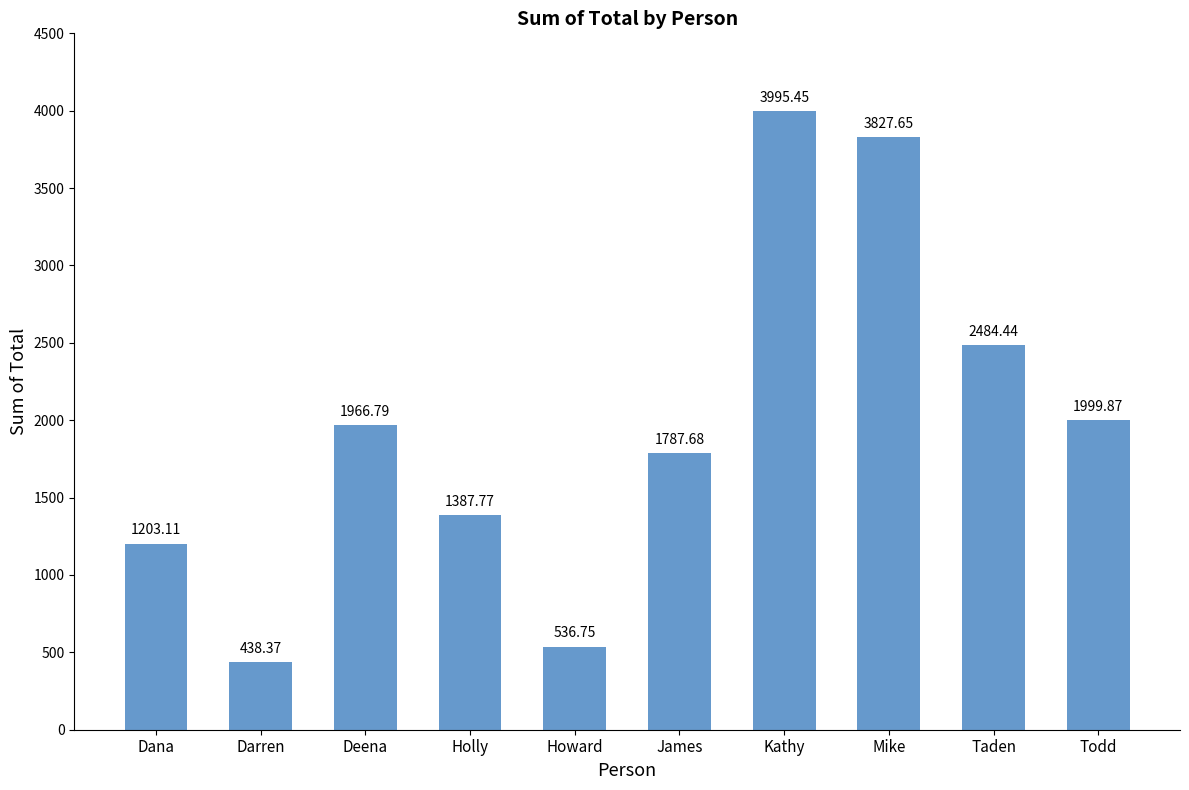

List the labels in order of value, smallest first.

Darren, Howard, Dana, Holly, James, Deena, Todd, Taden, Mike, Kathy